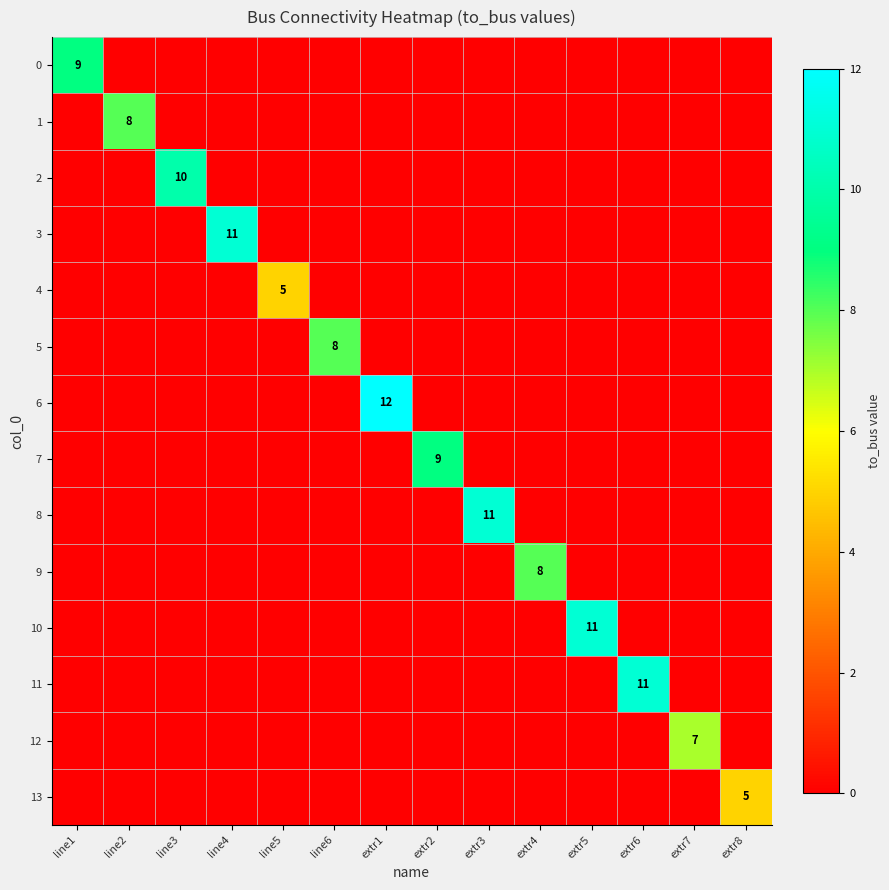

The value of 6 at line5 is 0. True or false?

True